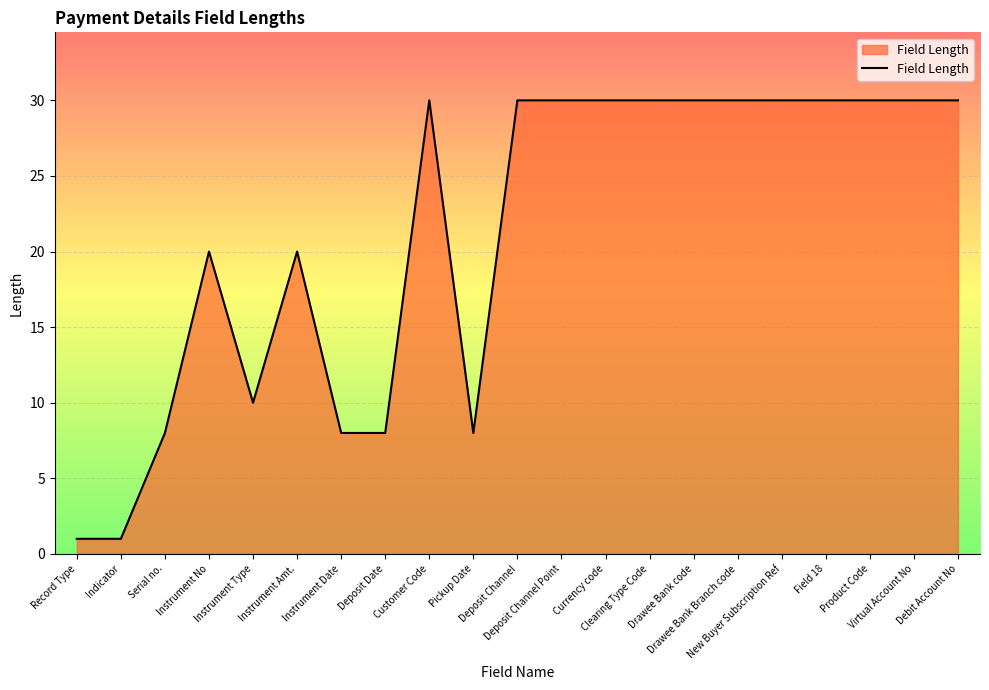

What is the maximum value shown in the chart?

30